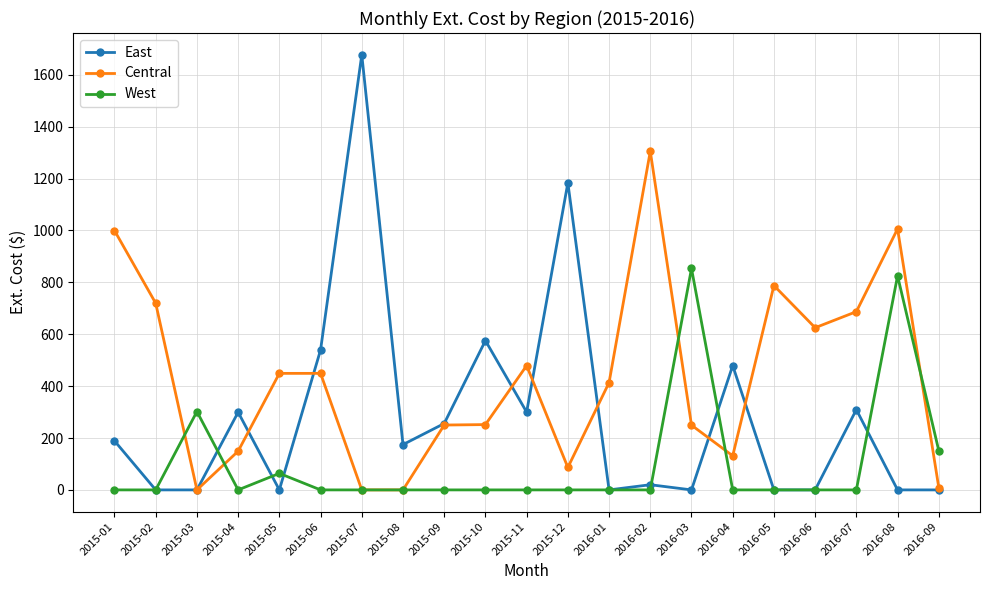

What is the difference between the East values at 2016-06 and 2015-04?

299.4